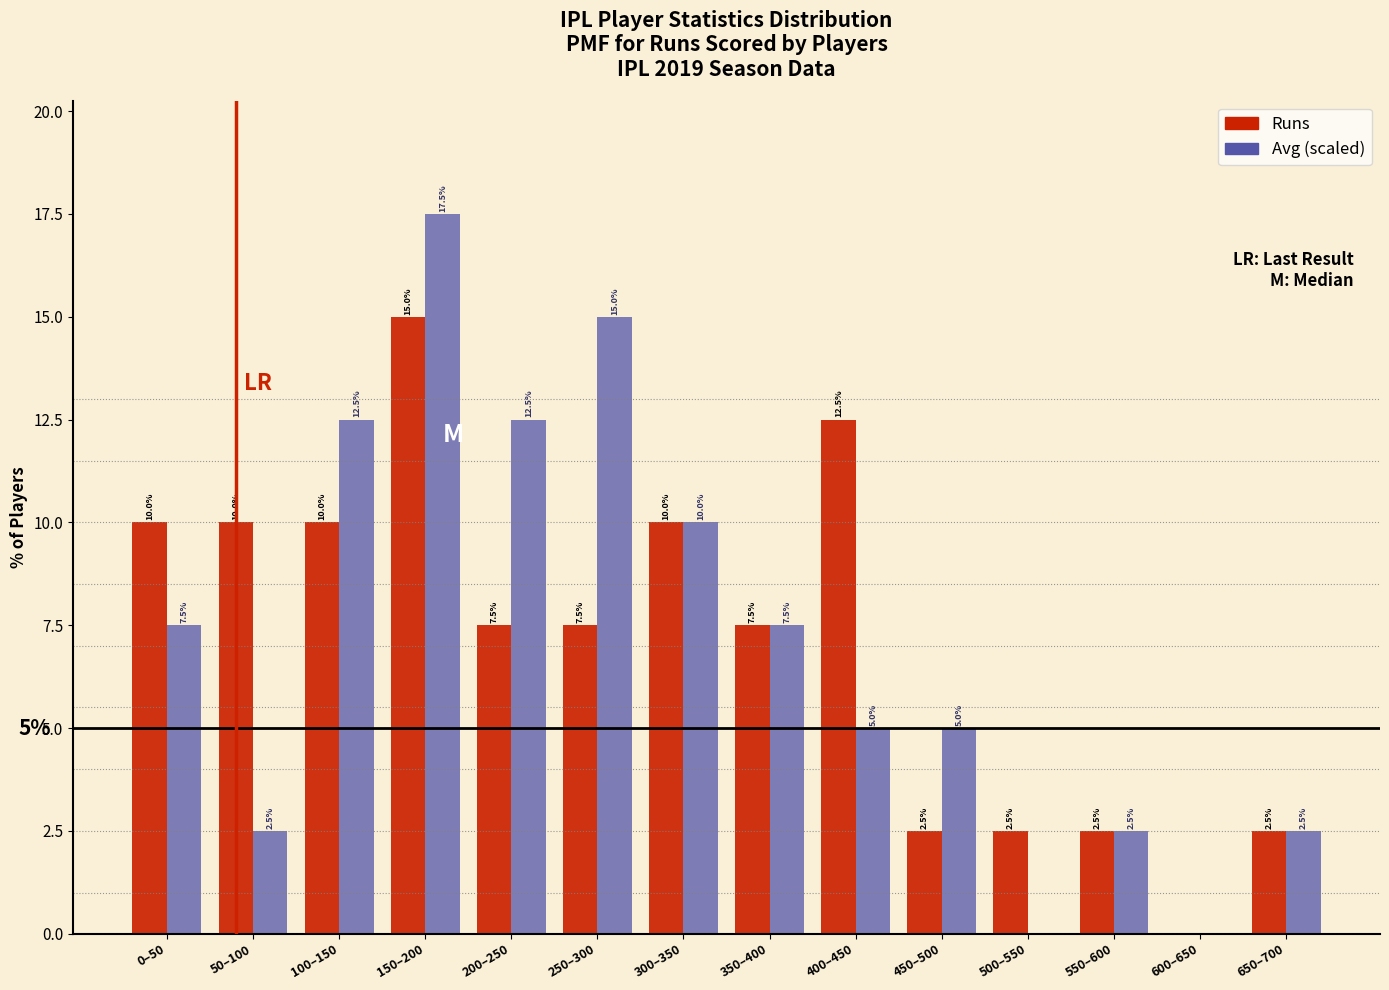

Reading left to right, transcribe all the data shown in this chart.

Runs: 0–50=10.0	50–100=10.0	100–150=10.0	150–200=15.0	200–250=7.5	250–300=7.5	300–350=10.0	350–400=7.5	400–450=12.5	450–500=2.5	500–550=2.5	550–600=2.5	600–650=0.0	650–700=2.5
Avg: 0–50=7.5	50–100=2.5	100–150=12.5	150–200=17.5	200–250=12.5	250–300=15.0	300–350=10.0	350–400=7.5	400–450=5.0	450–500=5.0	500–550=0.0	550–600=2.5	600–650=0.0	650–700=2.5